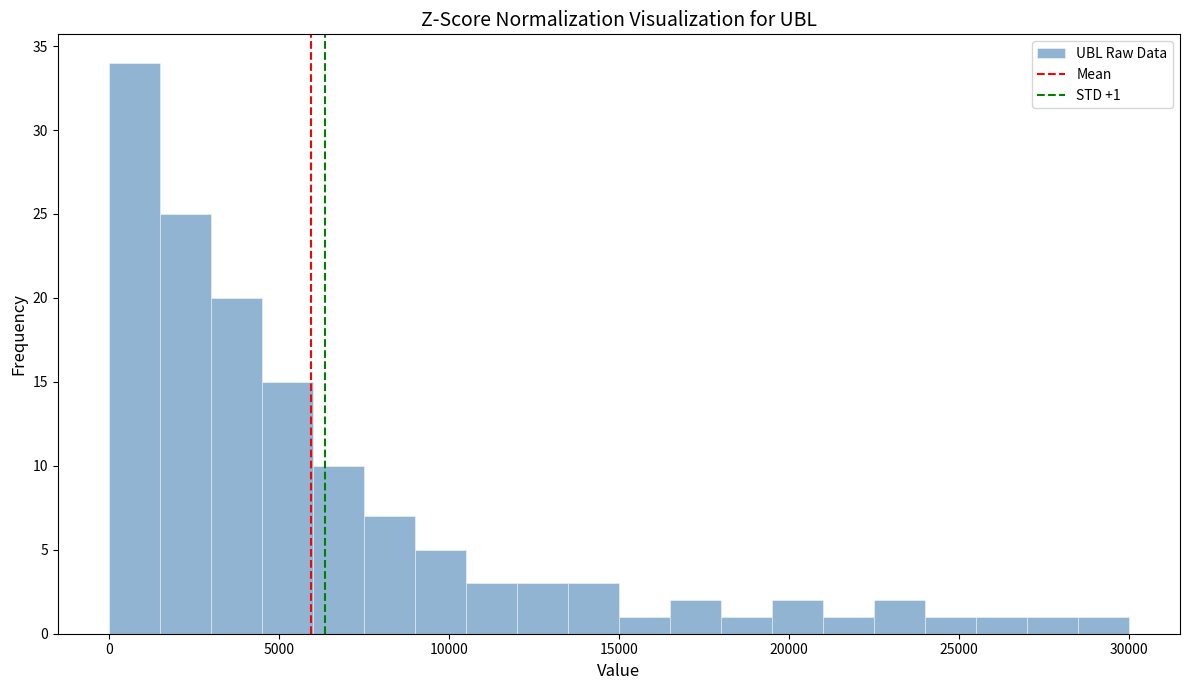

Read against the x-axis, roughly where is the centre of the tallest bar?

1000